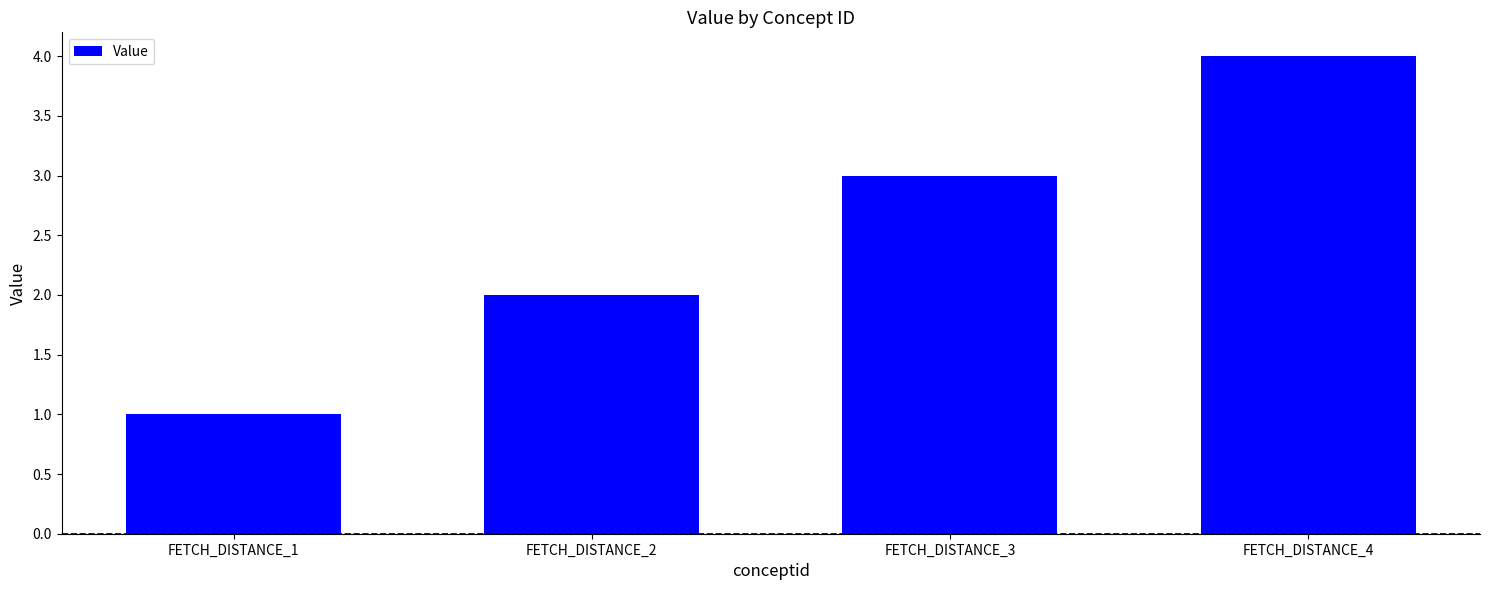

List the labels in order of value, largest first.

FETCH_DISTANCE_4, FETCH_DISTANCE_3, FETCH_DISTANCE_2, FETCH_DISTANCE_1